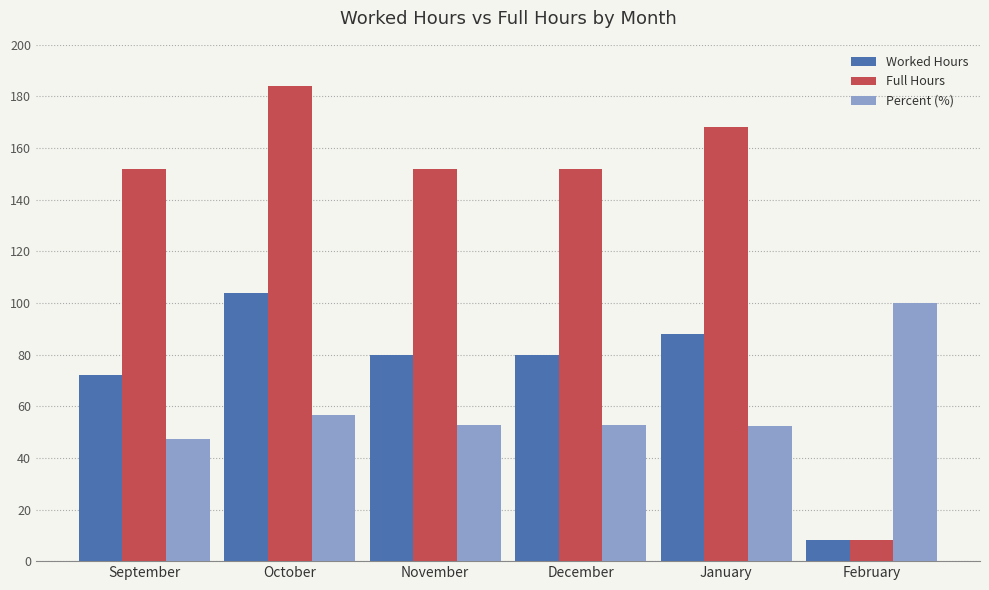

The value of Percent (%) at November is 87.9. True or false?

False